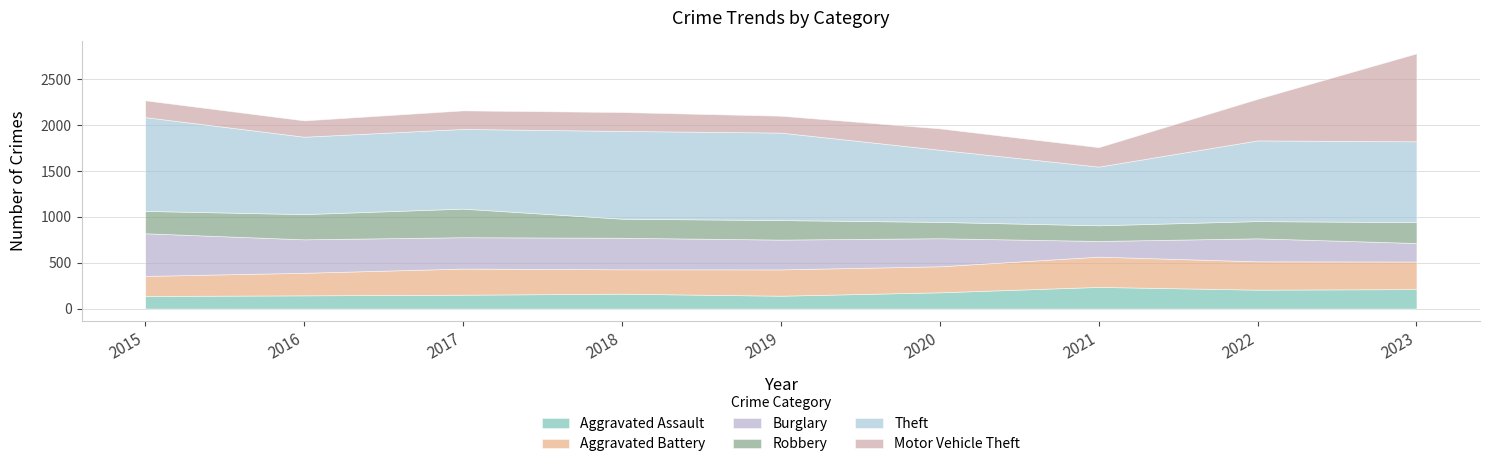

True or false: Robbery and Motor Vehicle Theft intersect in this chart.

True